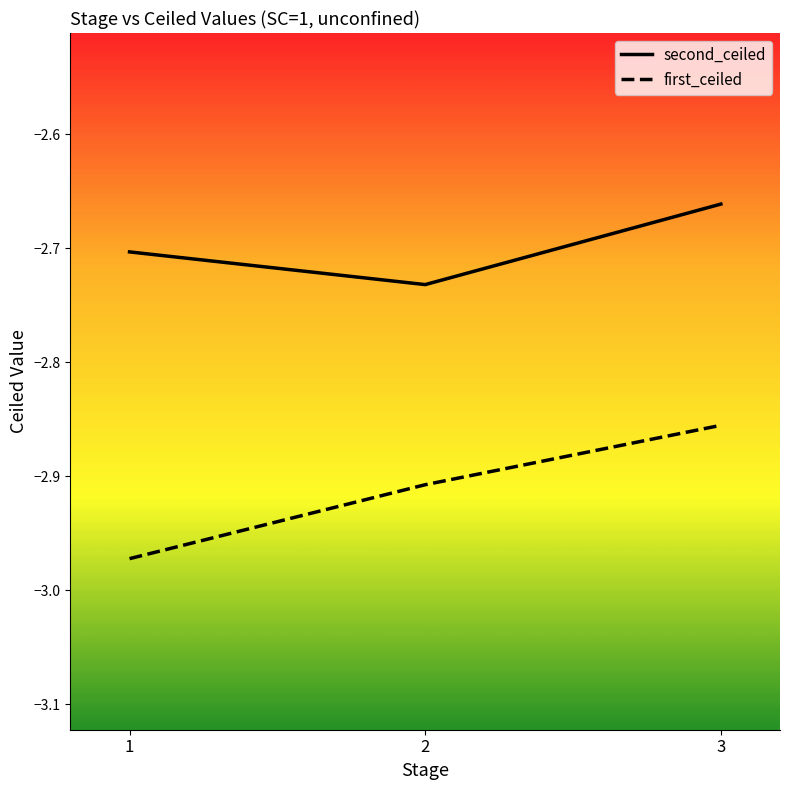

What is the sum of the second_ceiled values at 1 and 3?

-5.4